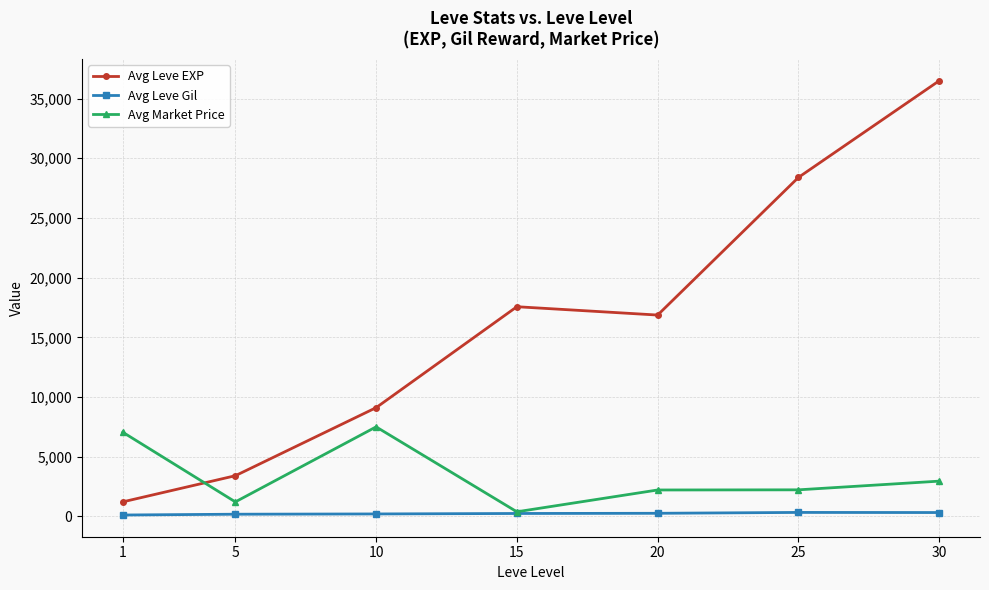

What is the greatest value displayed?

36492.5